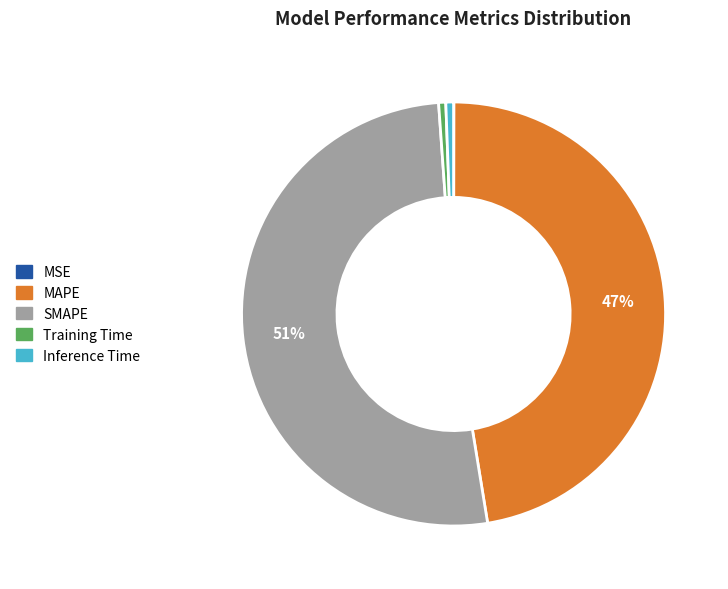

To the nearest percent, what portion does MAPE represent?

47%